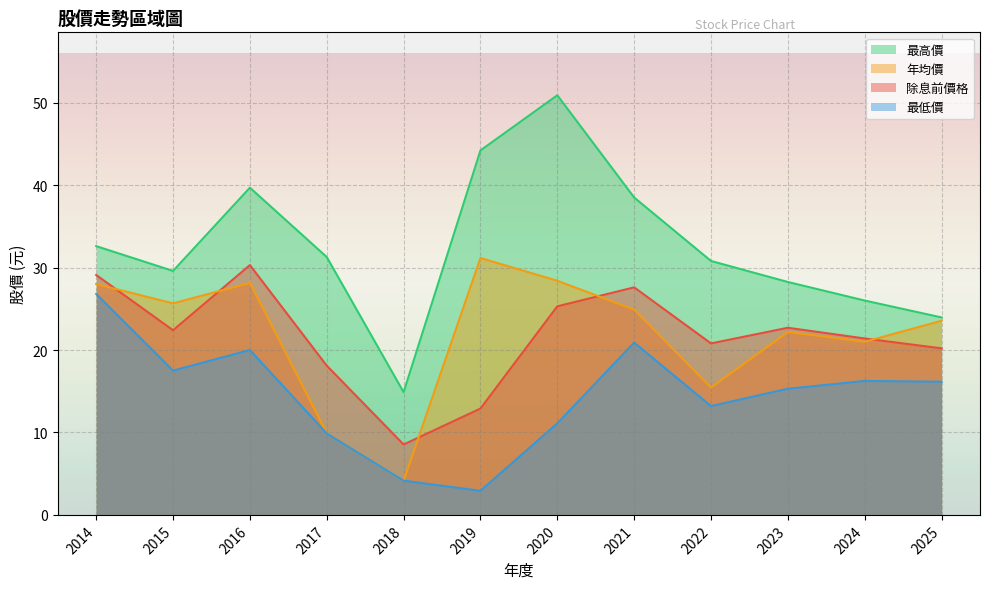

At which label does 最低價 first exceed 16?

2014